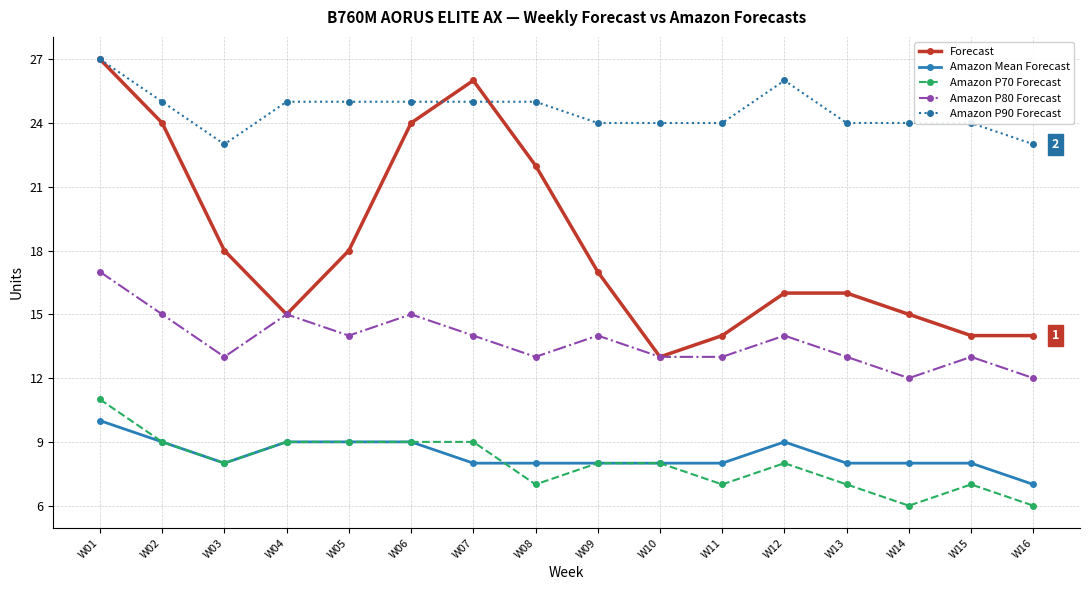

True or false: Amazon P70 Forecast has more than 1 points higher than both neighbors.

True